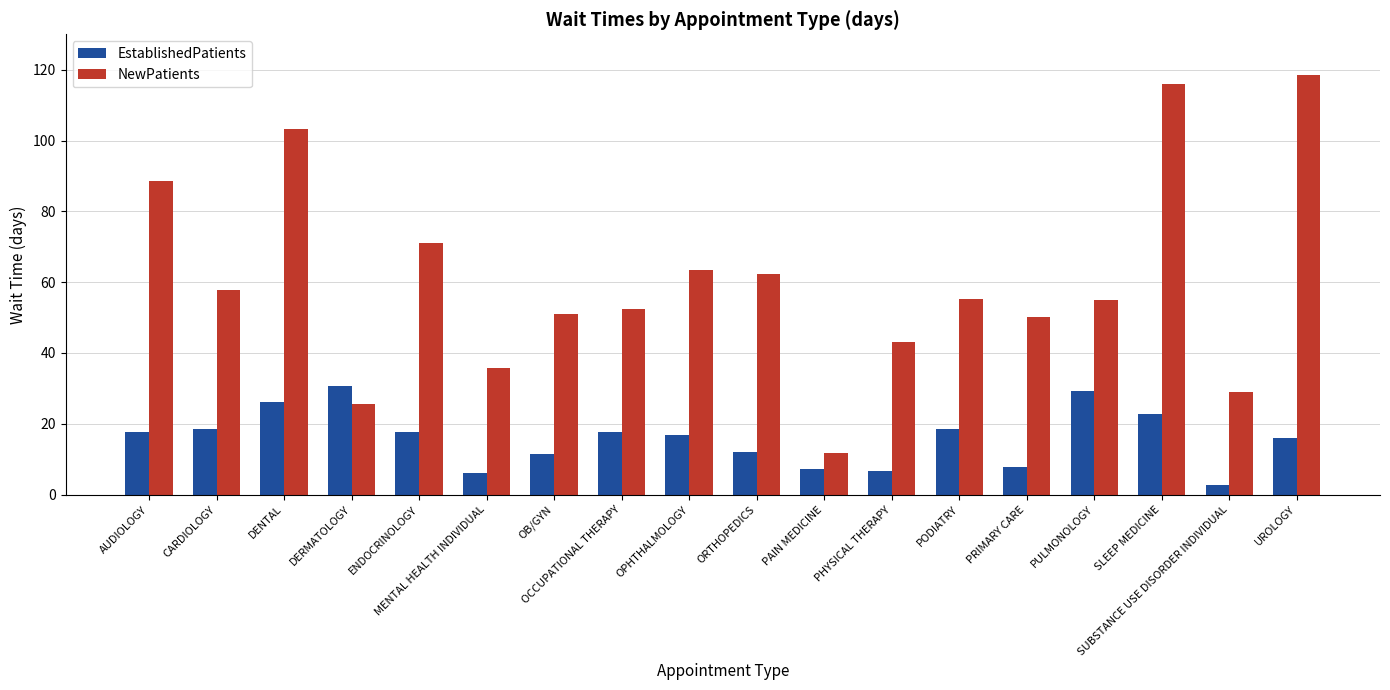

Is the value of EstablishedPatients at UROLOGY greater than the value of NewPatients at MENTAL HEALTH INDIVIDUAL?

No